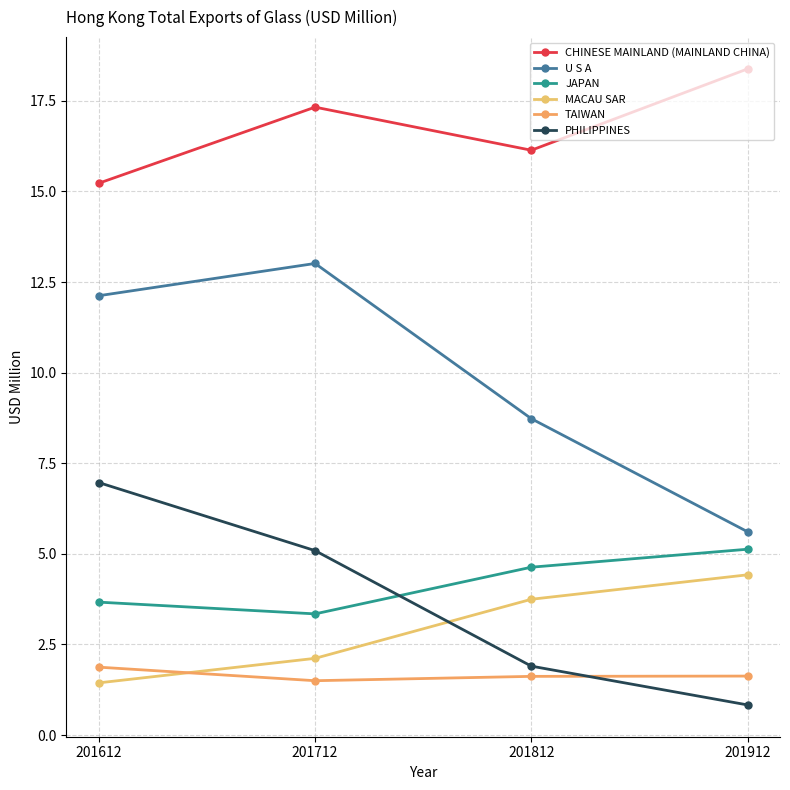

What is the value of the TAIWAN point at the 2nd from the left?

1.5